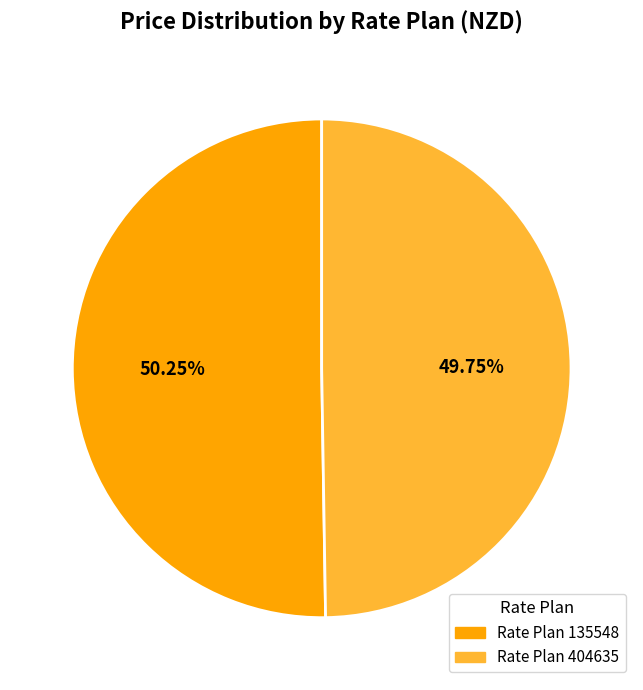

Is there any slice that represents more than half of the pie?

Yes